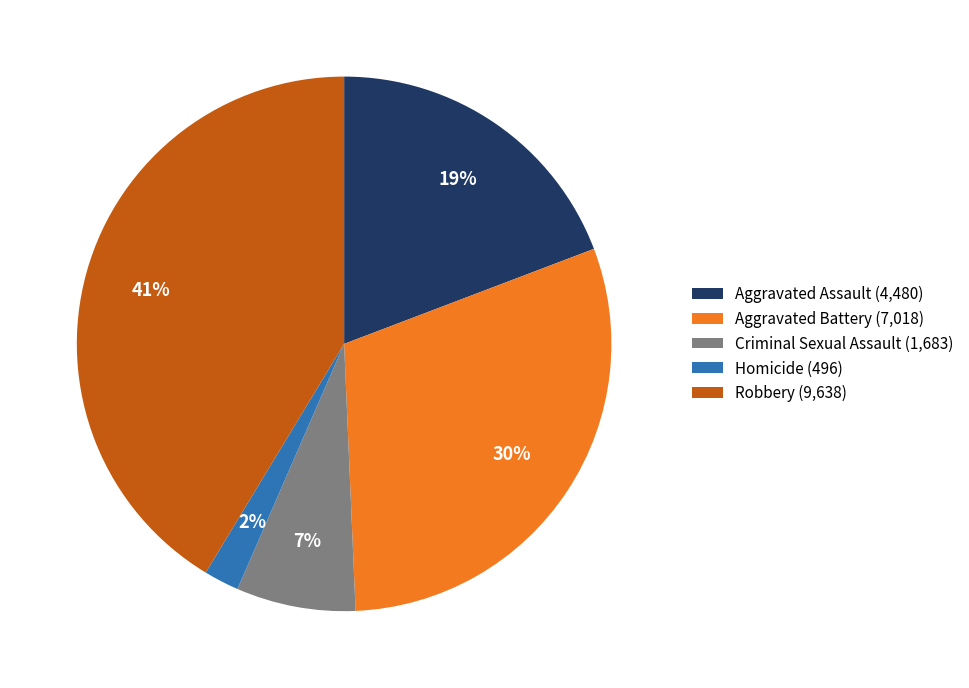

How many segments does this pie chart have?

5